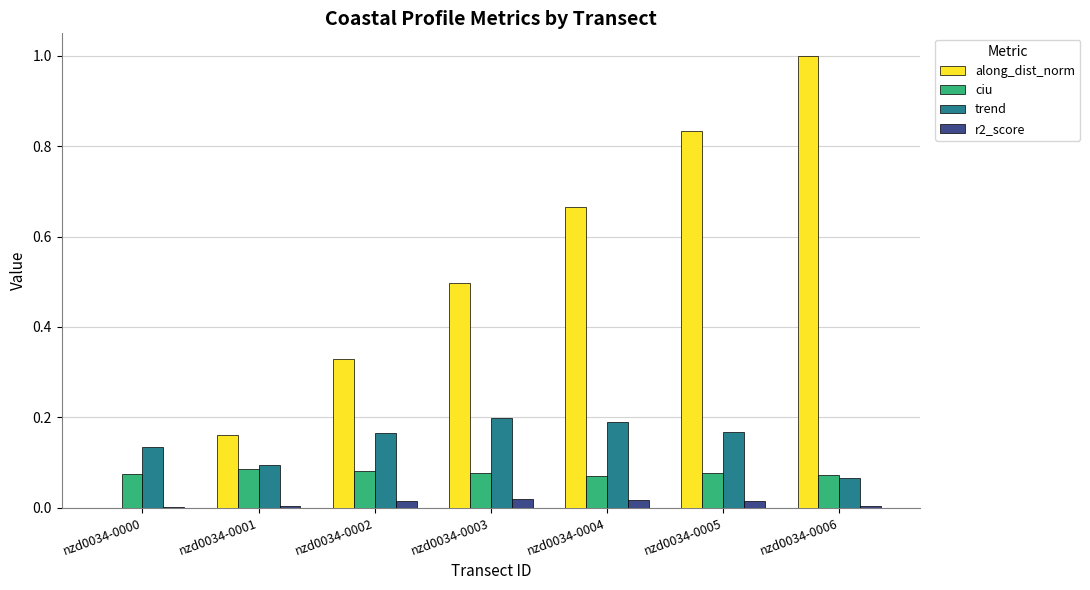

The trend series shows 0.2 at nzd0034-0004. True or false?

True